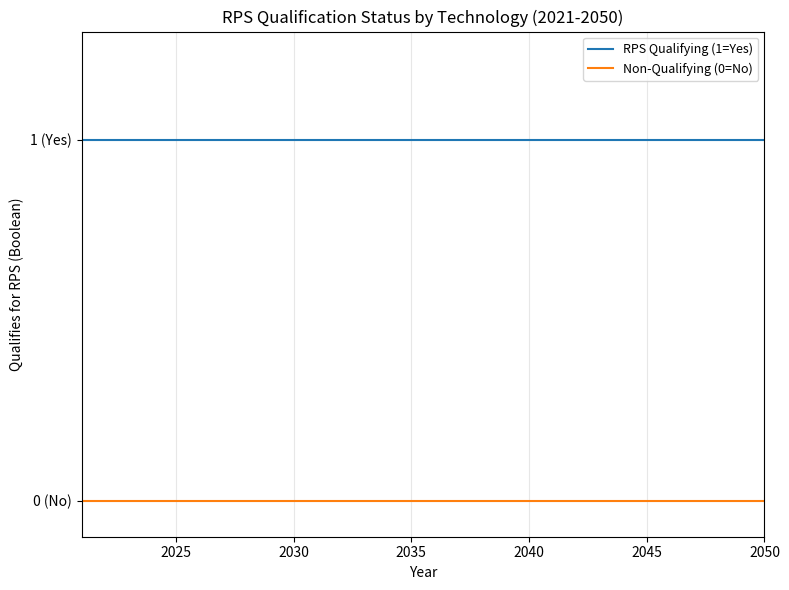

Reading left to right, extract all data points from this chart.

RPS Qualifying (1=Yes): 1	1	1	1	1	1	1	1	1	1	1	1	1	1	1	1	1	1	1	1	1	1	1	1	1	1	1	1	1	1
Non-Qualifying (0=No): 0	0	0	0	0	0	0	0	0	0	0	0	0	0	0	0	0	0	0	0	0	0	0	0	0	0	0	0	0	0